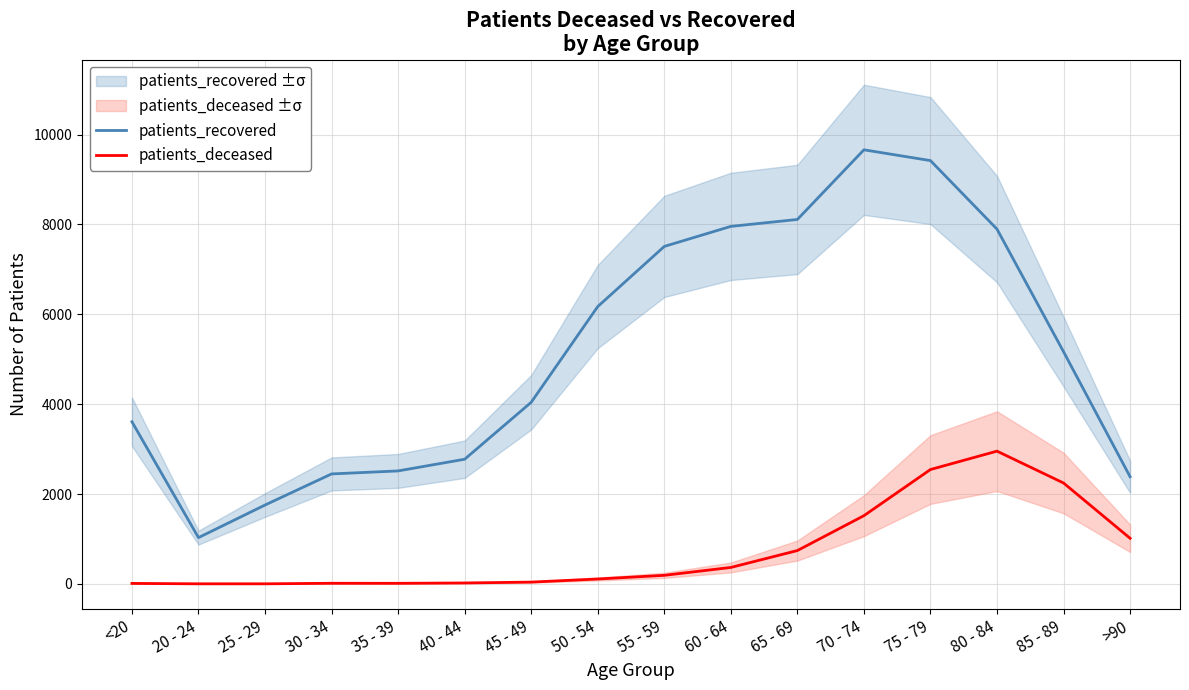

Which has a higher value, 60 - 64 or 65 - 69?

65 - 69